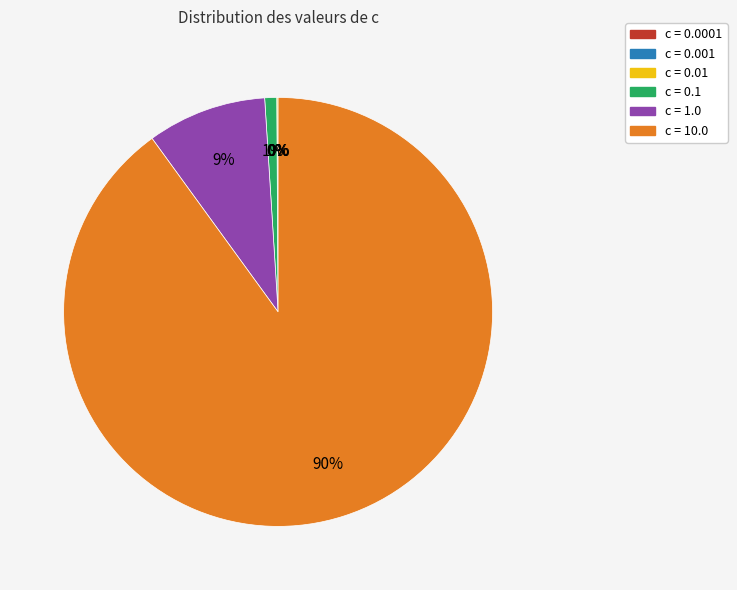

To the nearest percent, what is the average slice percentage?

17%